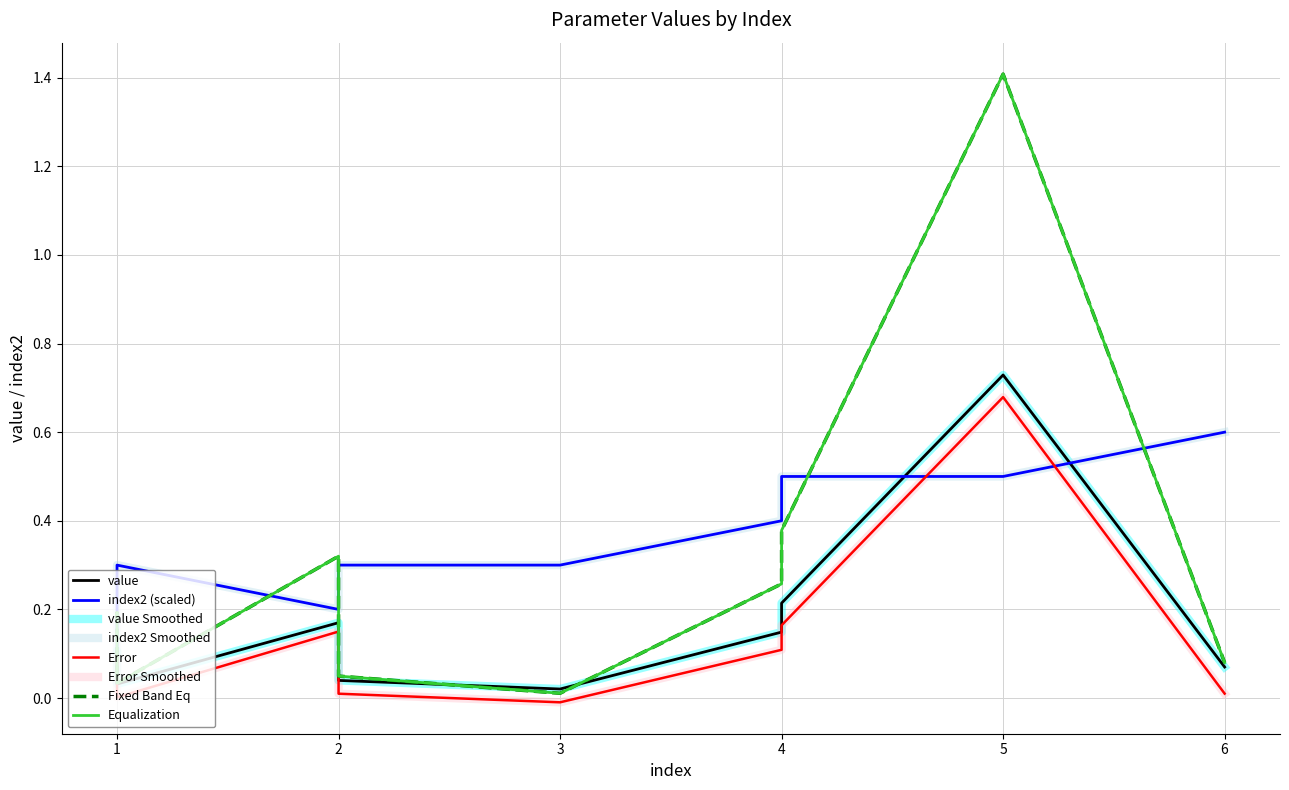

Does the chart display data point markers on the line(s)?

No